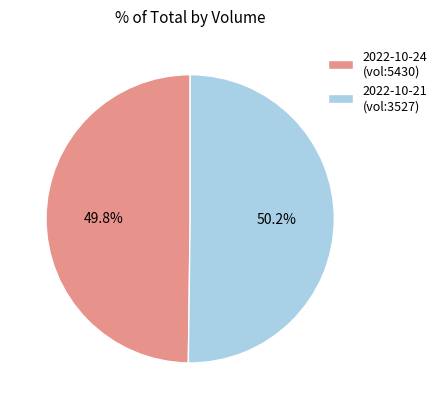

Combined, what portion of the pie is 2022-10-21 (vol:3527) and 2022-10-24 (vol:5430)?

100.0%